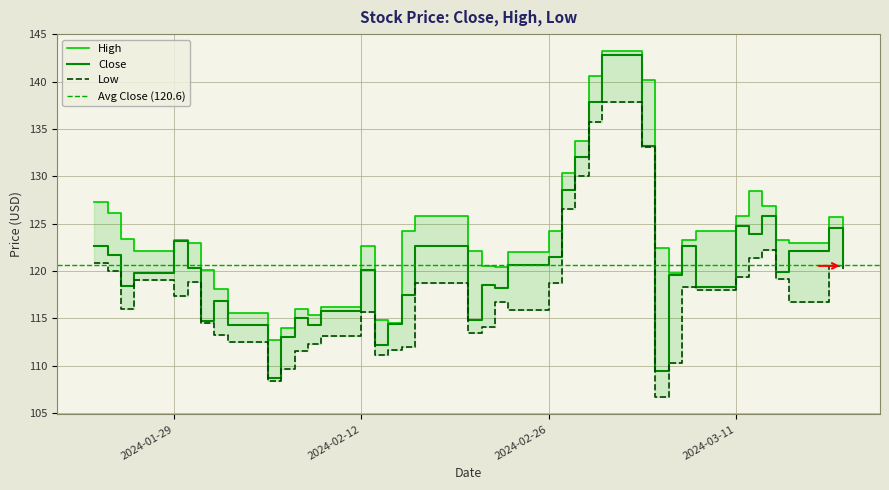

True or false: Low has a value of 113.3 at 2024-02-01.

True